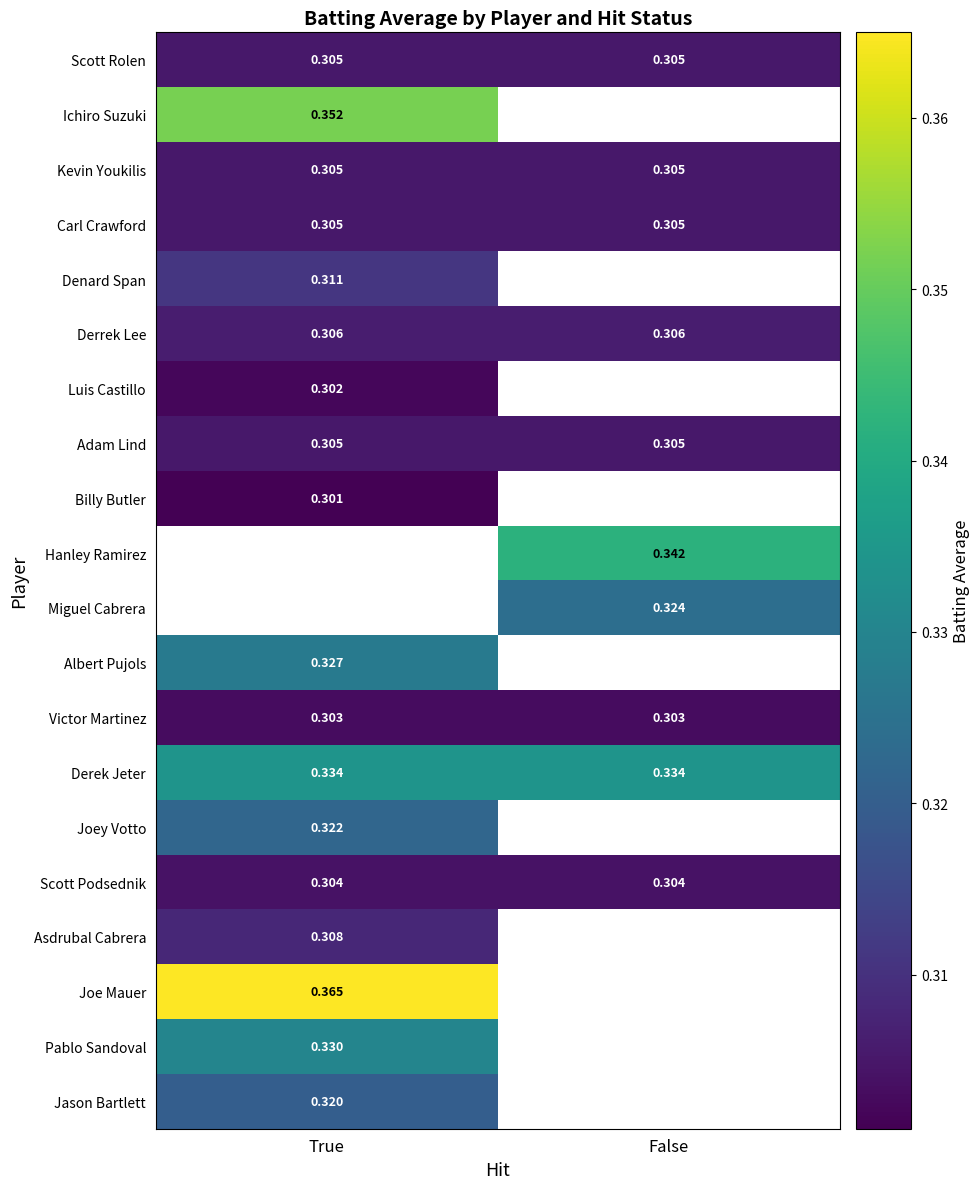

At which category does the chart reach its peak across all series?

True